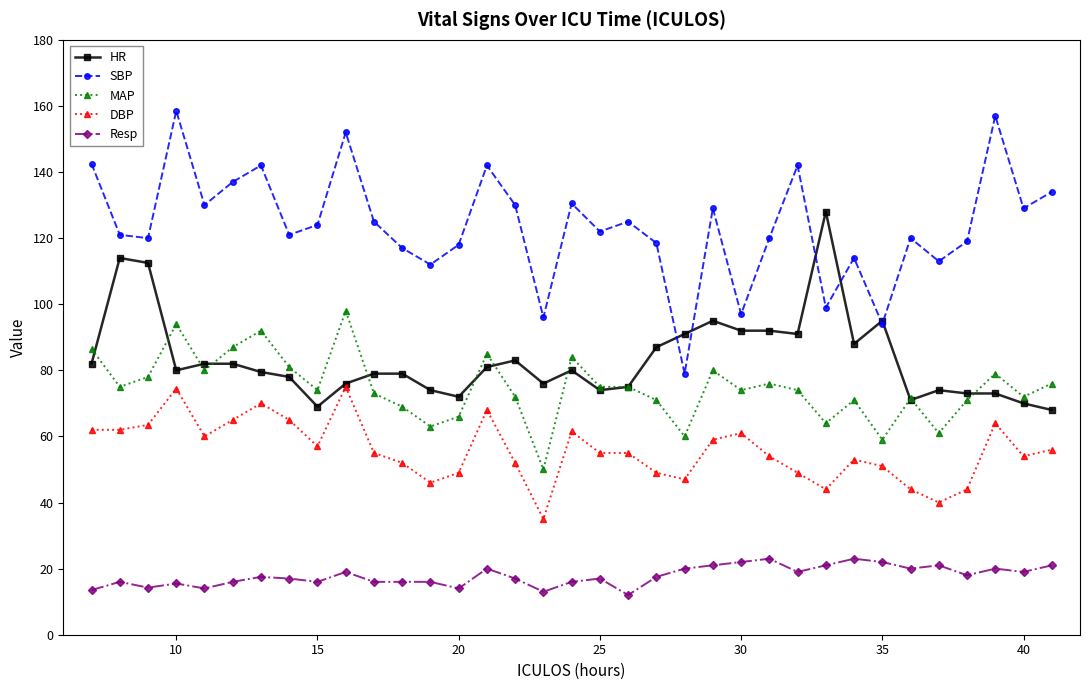

Does the chart display data point markers on the line(s)?

Yes